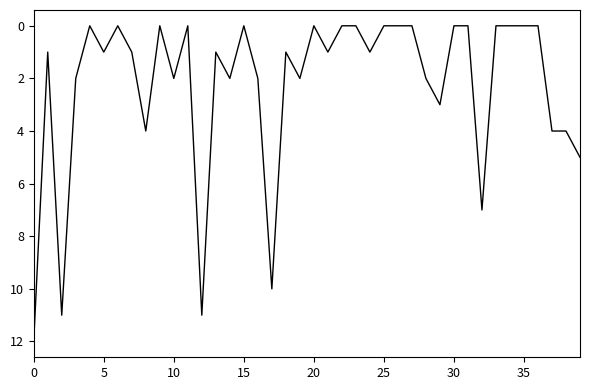

What is the maximum value shown in the chart?

12